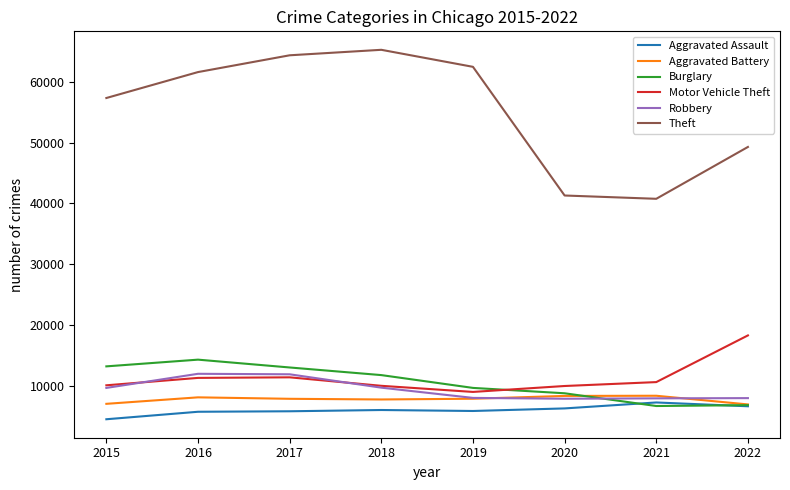

How many series are shown in this chart?

6